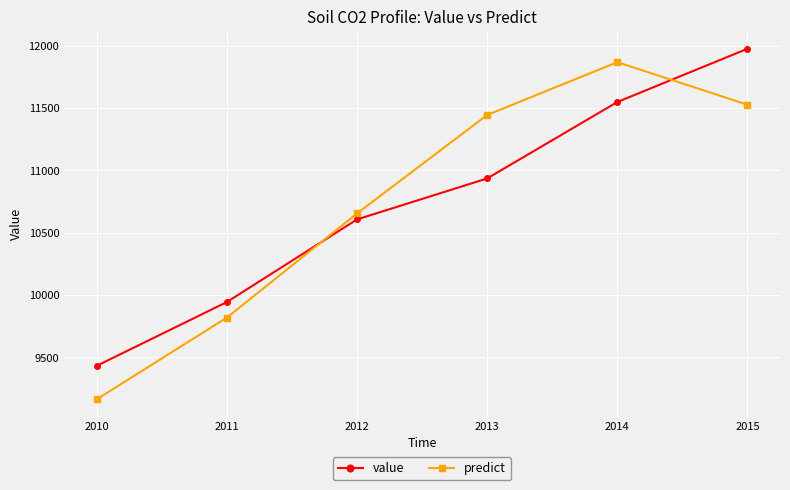

How many data points does each series have?

6